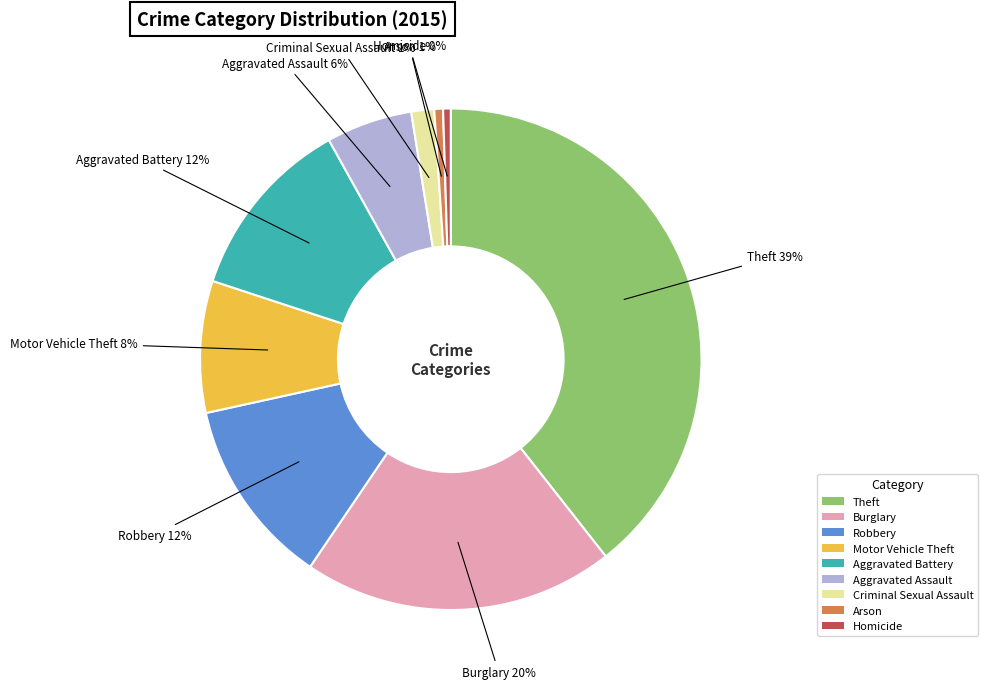

To the nearest percent, what portion does Theft represent?

39%